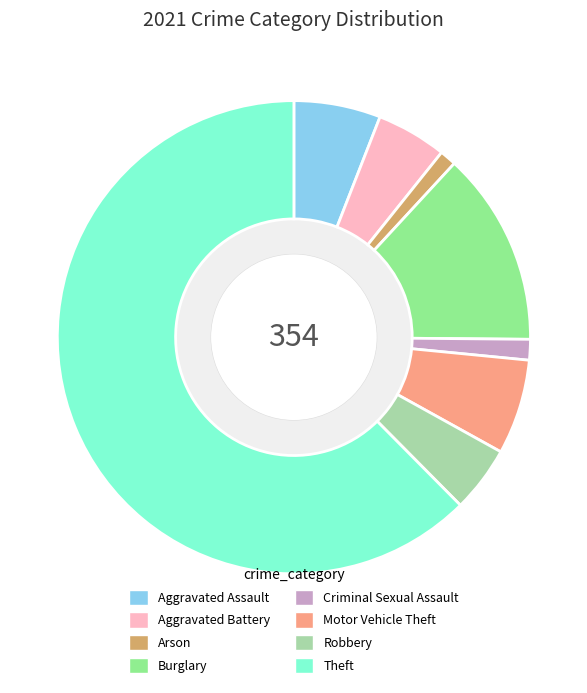

What is the majority slice?

Theft